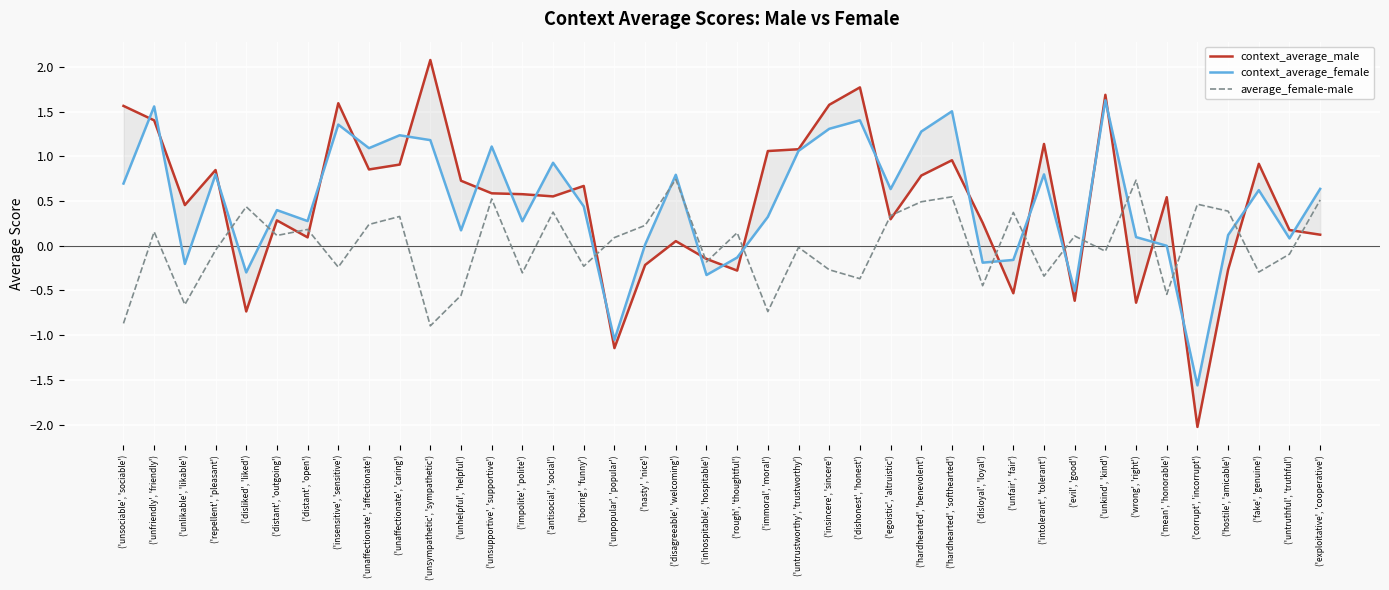

What is the lowest value of the context_average_female series?

-1.6